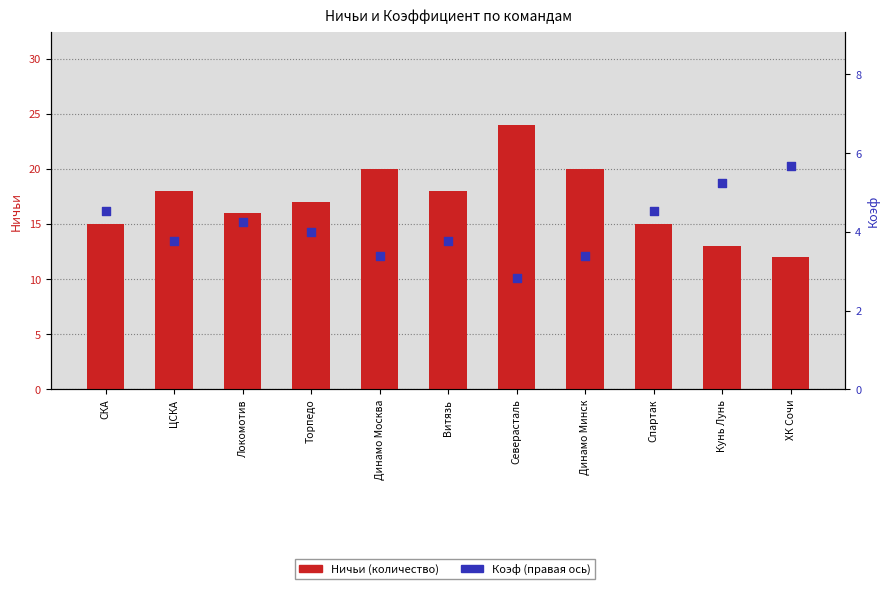

Is the value of Коэф (правая ось) at СКА greater than the value of Ничьи (количество) at ХК Сочи?

No